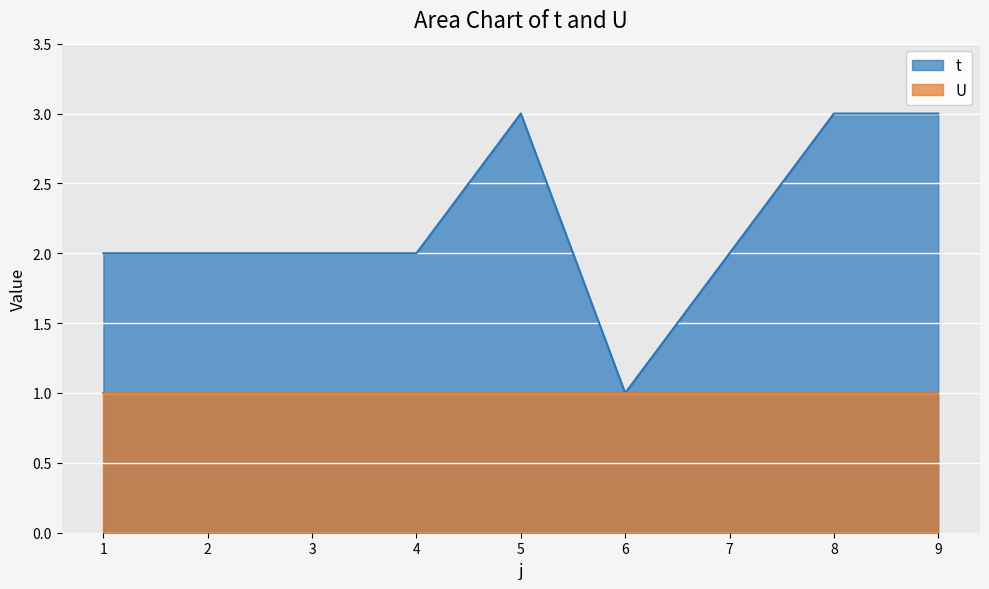

Which has a higher value, 4 or 1?

4